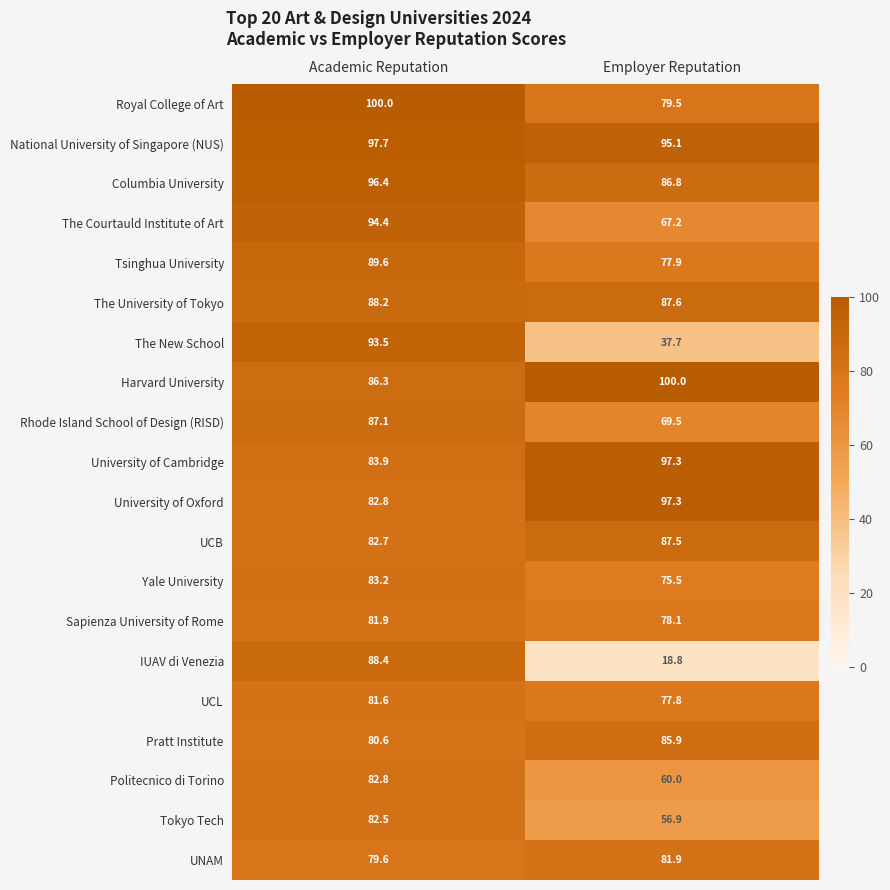

True or false: The University of Tokyo has a value of 21.8 at Employer Reputation.

False